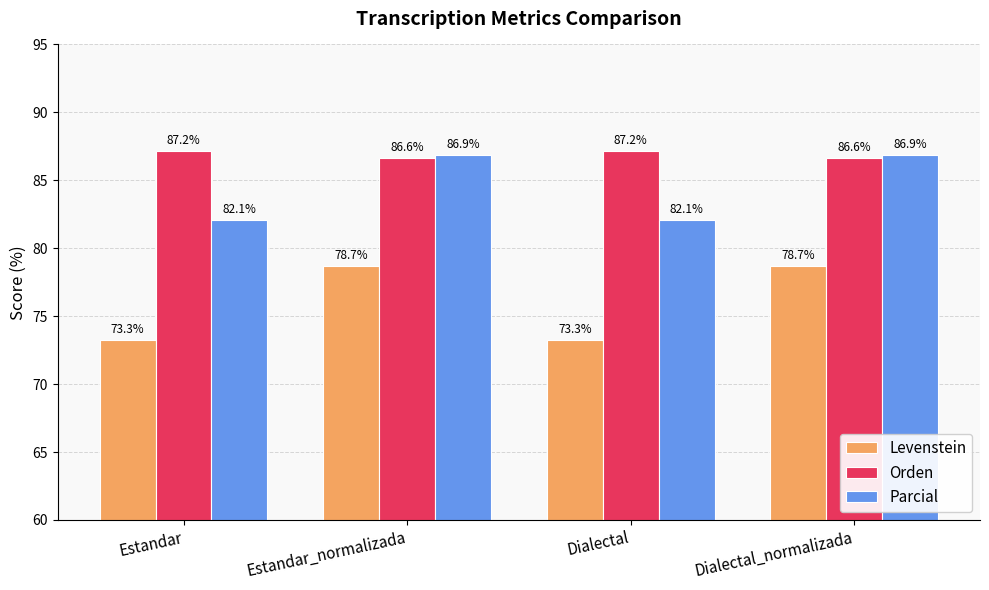

What is the difference between the maximum and second lowest values in the Parcial series?

4.8